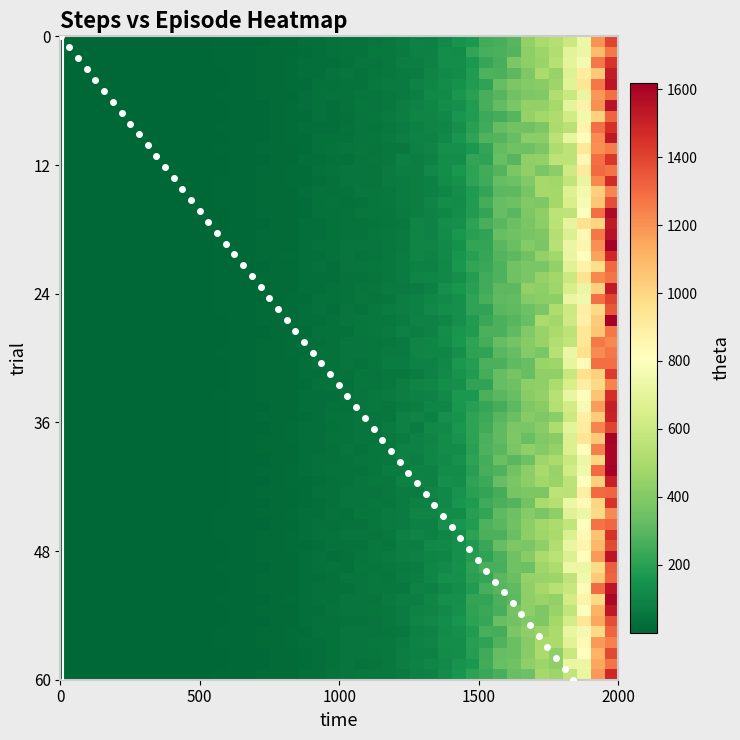

What is the maximum value shown in the chart?

60.0